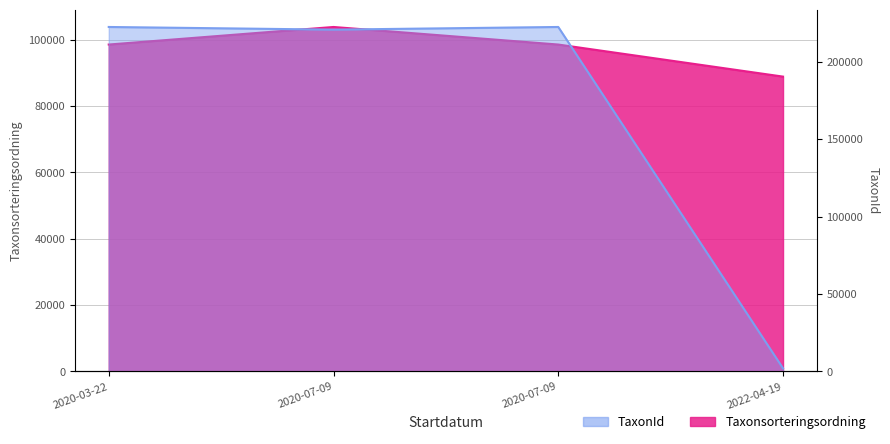

How many times do TaxonId and Taxonsorteringsordning cross each other?

1